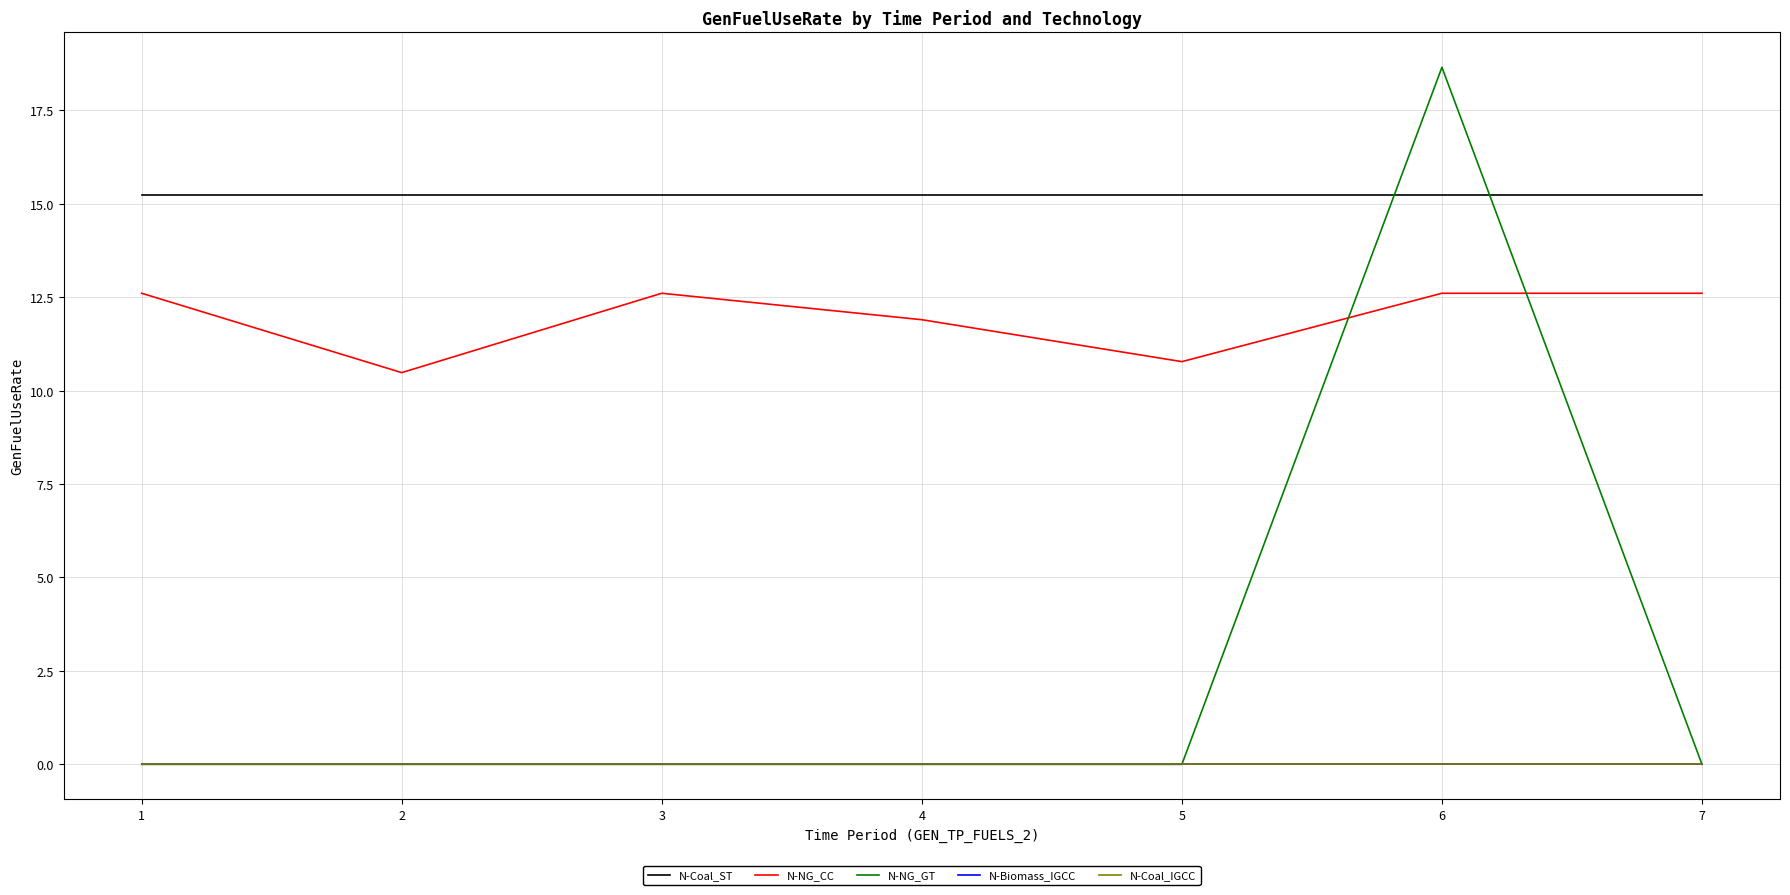

Does the chart display data point markers on the line(s)?

No